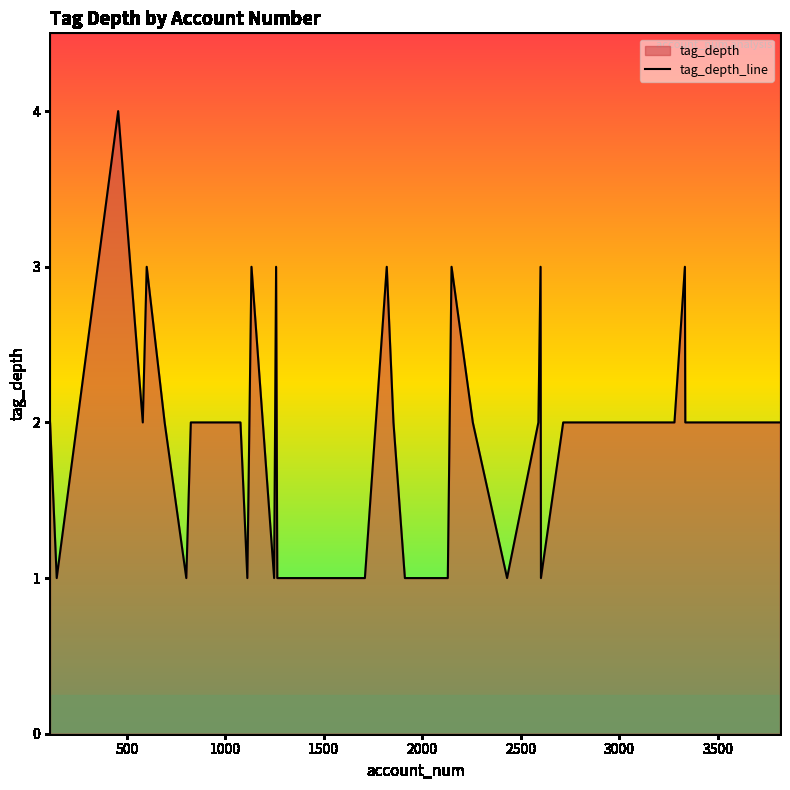

What is the greatest value displayed?

4